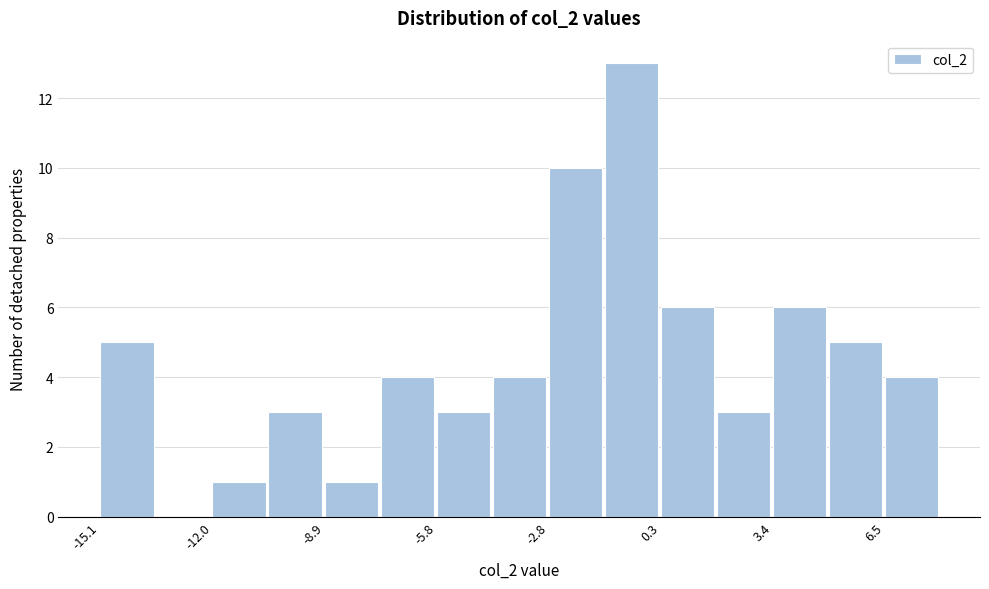

Around what value on the x-axis is the tallest bar? Give the approximate position of its centre, as read against the axis.

-0.5